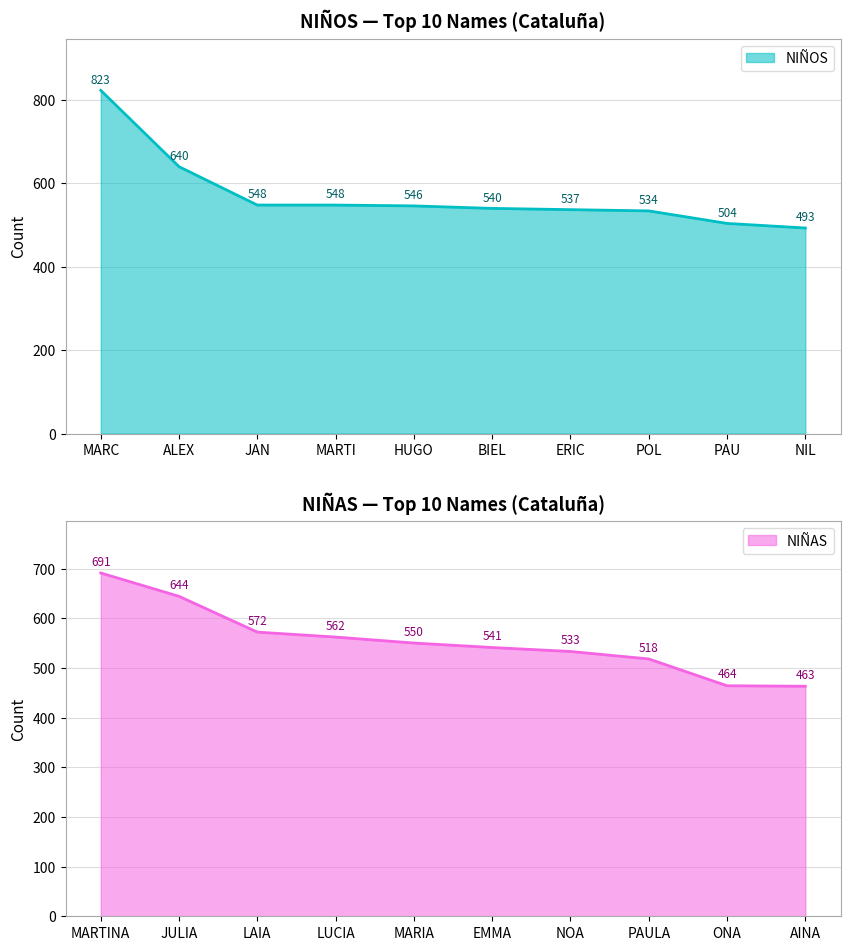

What is the sum of the NIÑOS values at MARTI and ALEX?

1188